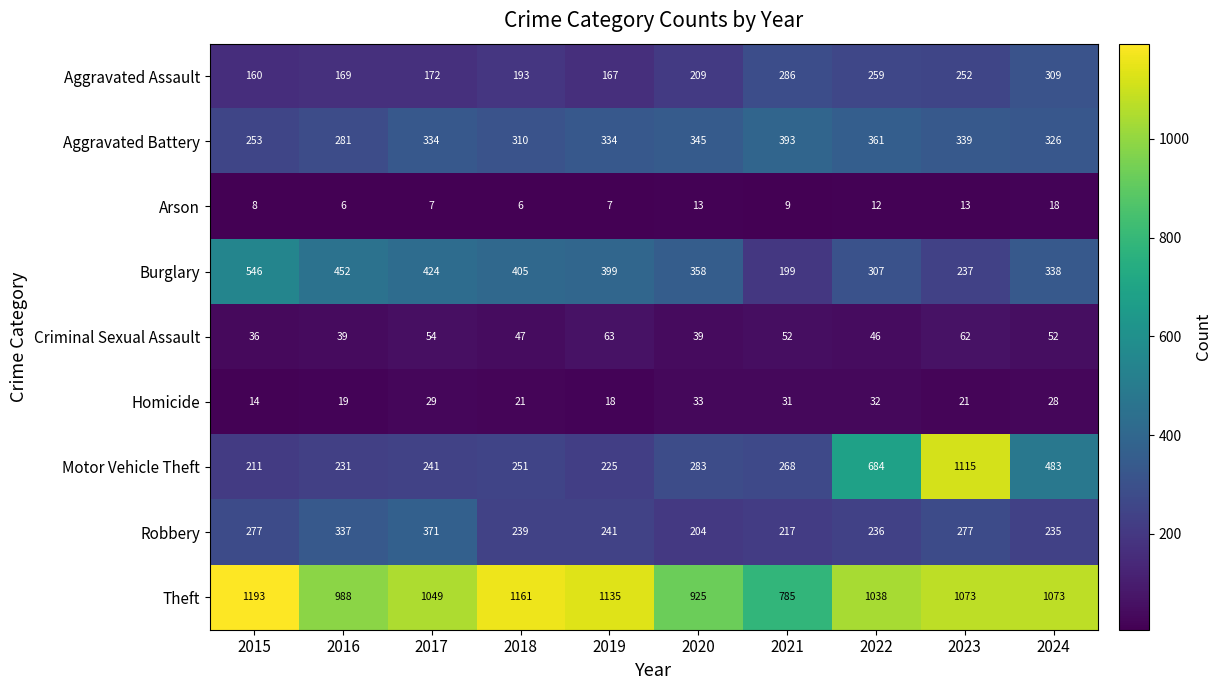

What is the minimum value shown in the chart?

6